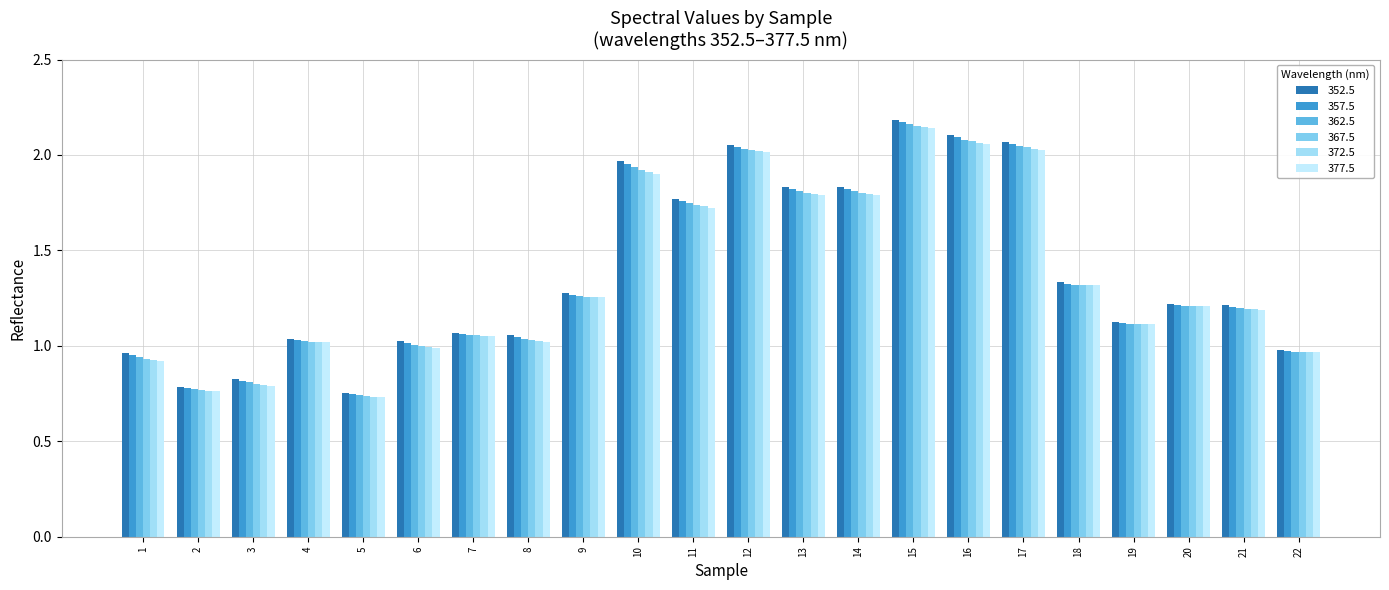

At how many categories does at least one series exceed 0?

22